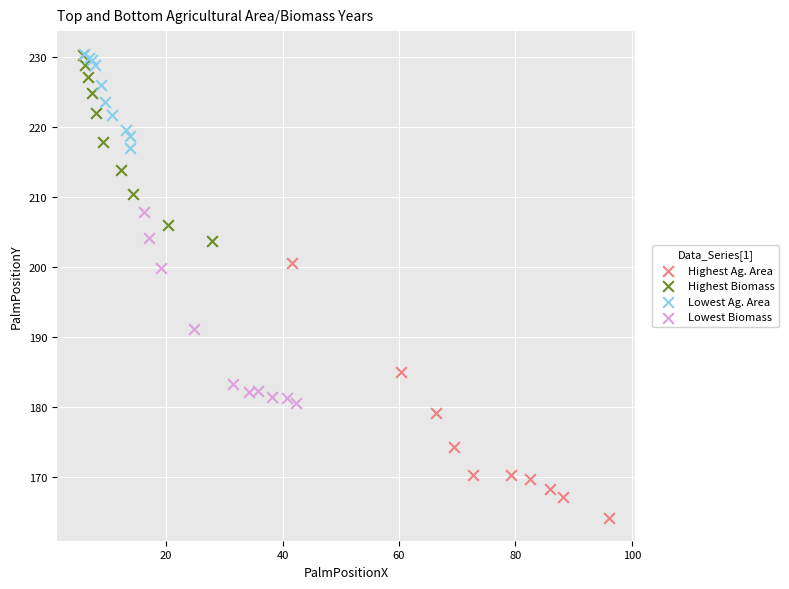

Which series reaches the minimum Y coordinate?

Highest Ag. Area